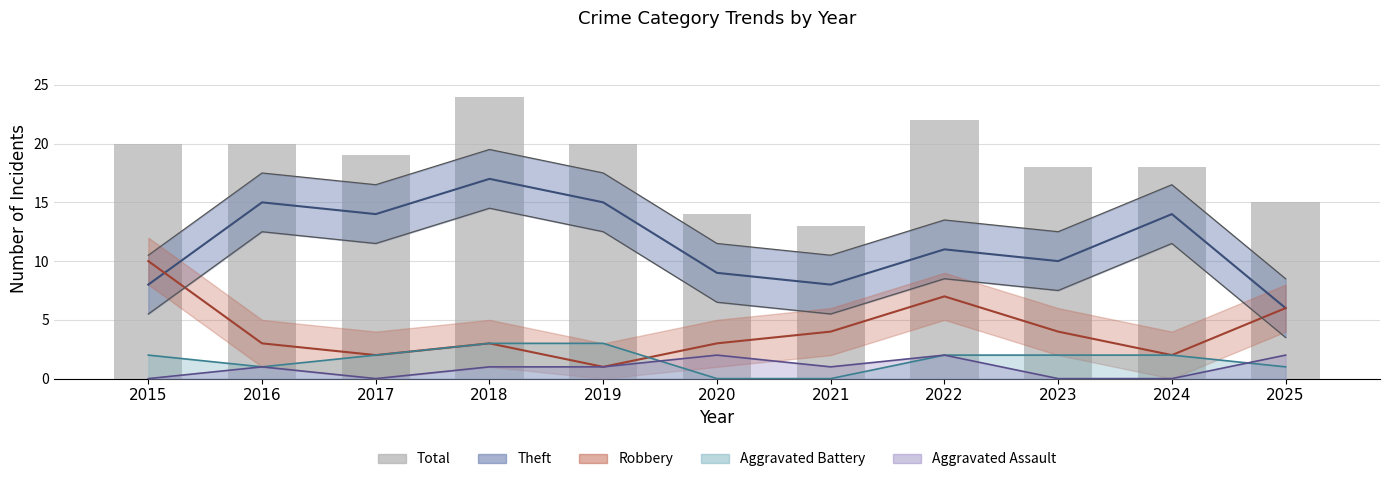

What is the difference between the maximum and second lowest values?

10